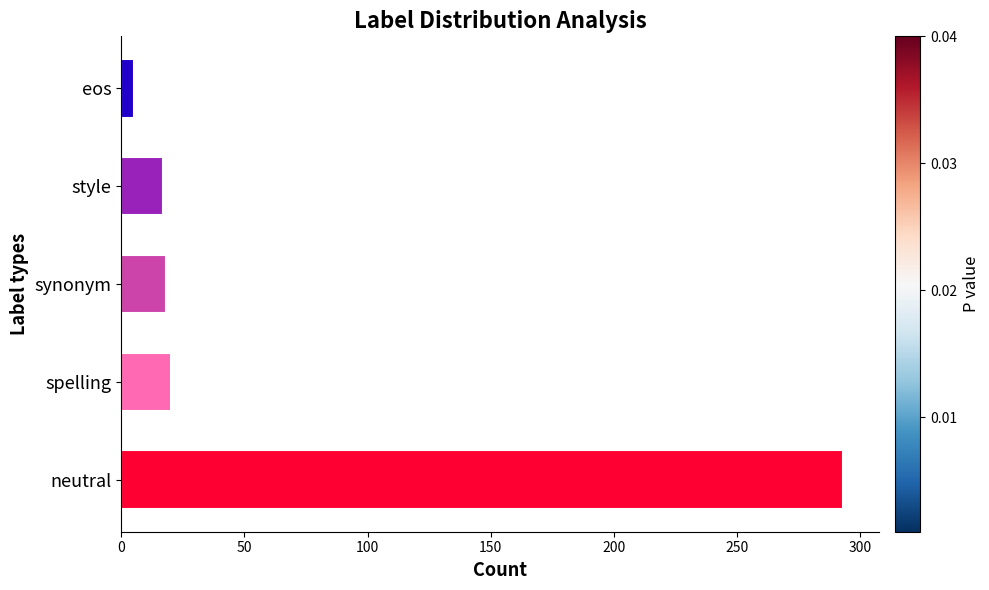

What is the difference between the maximum and minimum values?

288